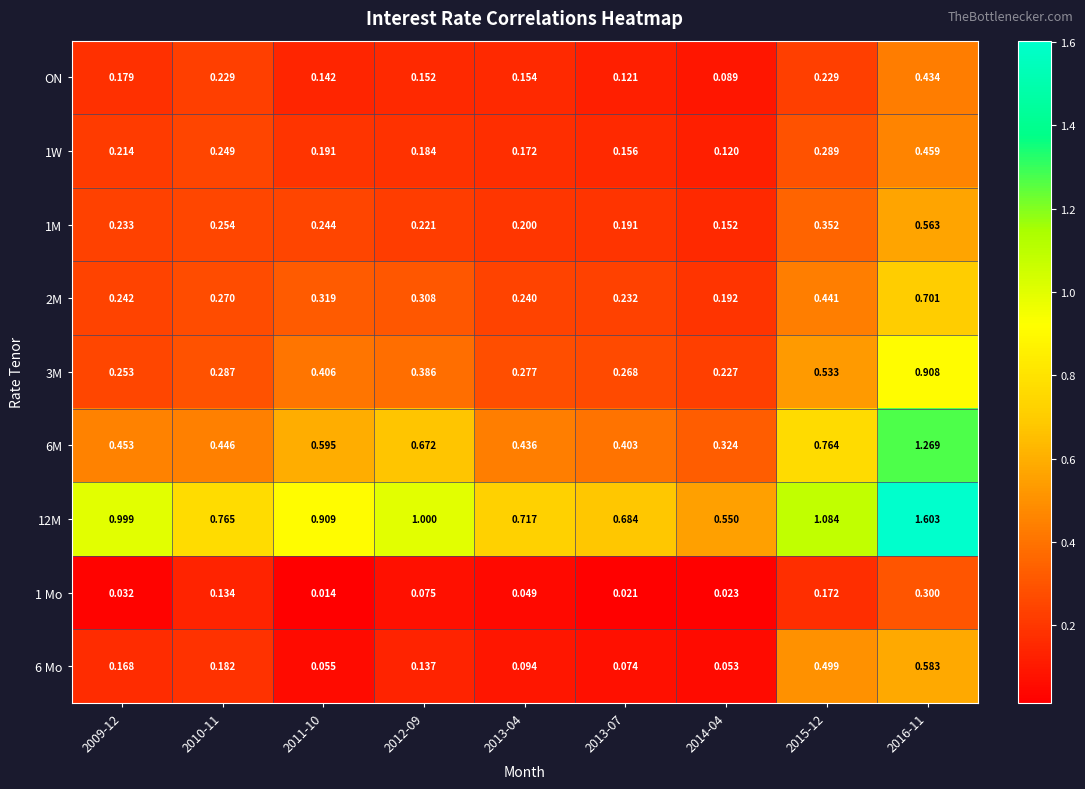

Is the value of 1 Mo at 2014-04 greater than the value of 6M at 2010-11?

No